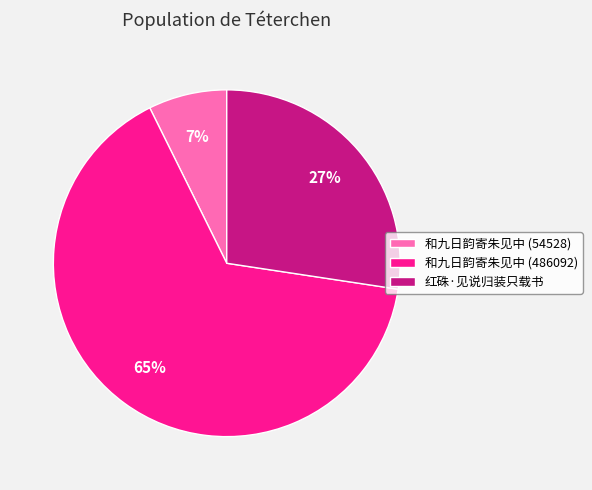

To the nearest percent, what percentage of the pie is 和九日韵寄朱见中 (54528)?

7%